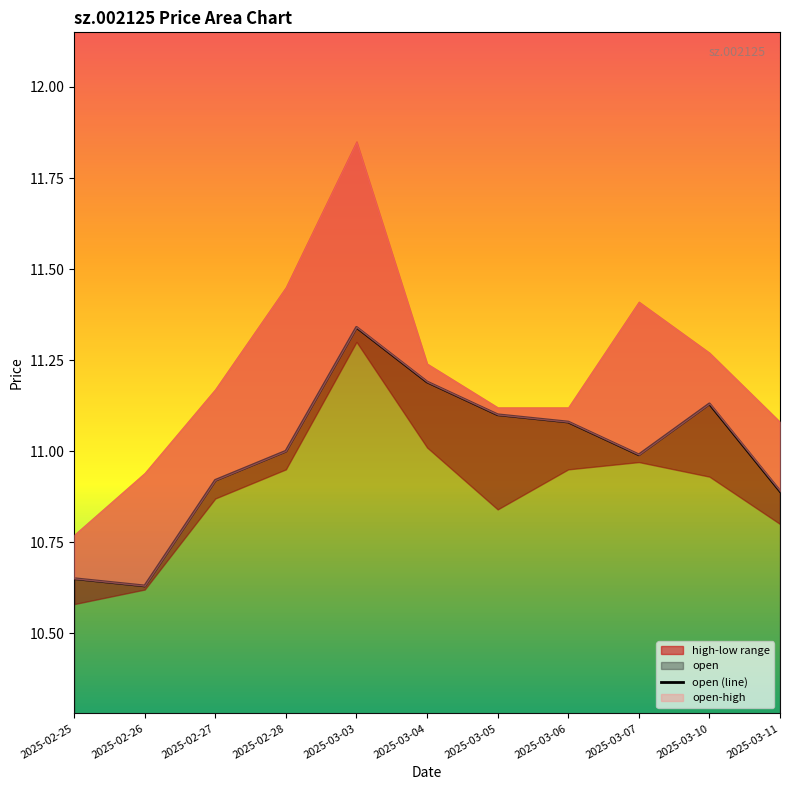

What is the value of the 5th point from the left?

11.3